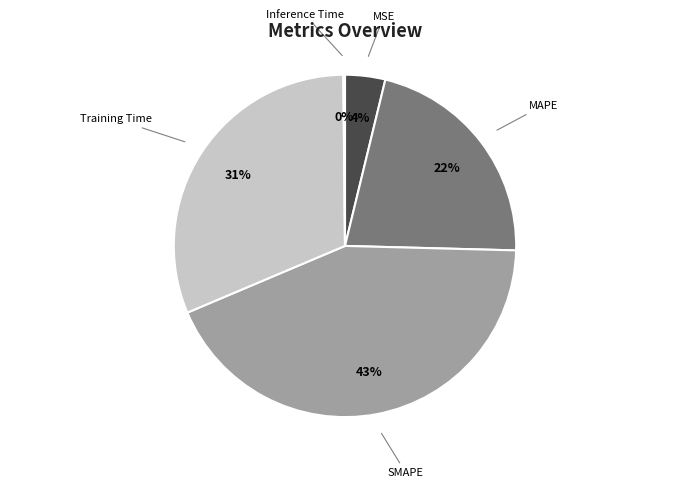

Which slice is the largest?

SMAPE